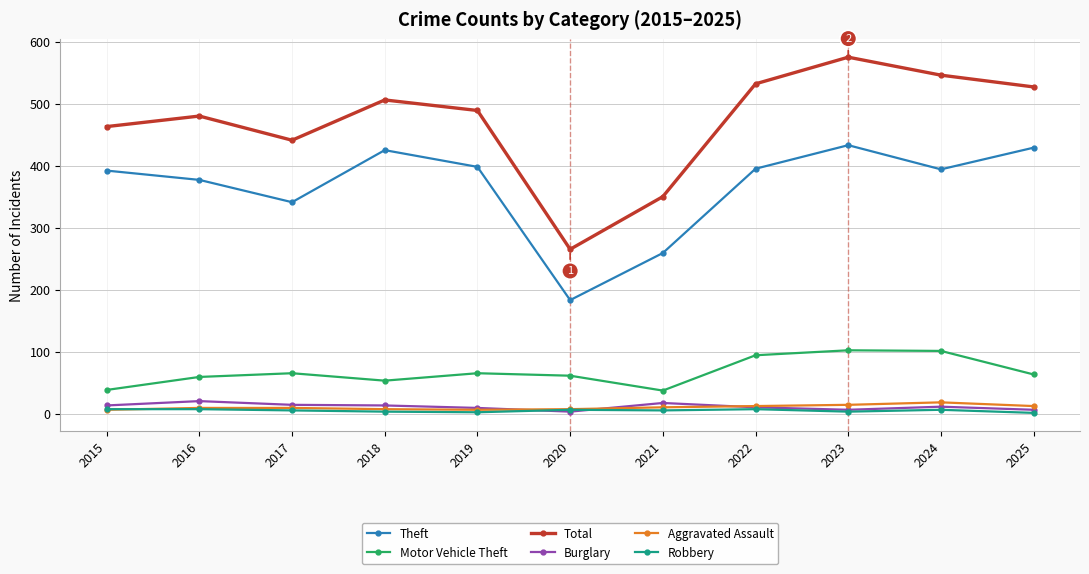

What is the approximate value of Motor Vehicle Theft at 2018, to the nearest 5?

55